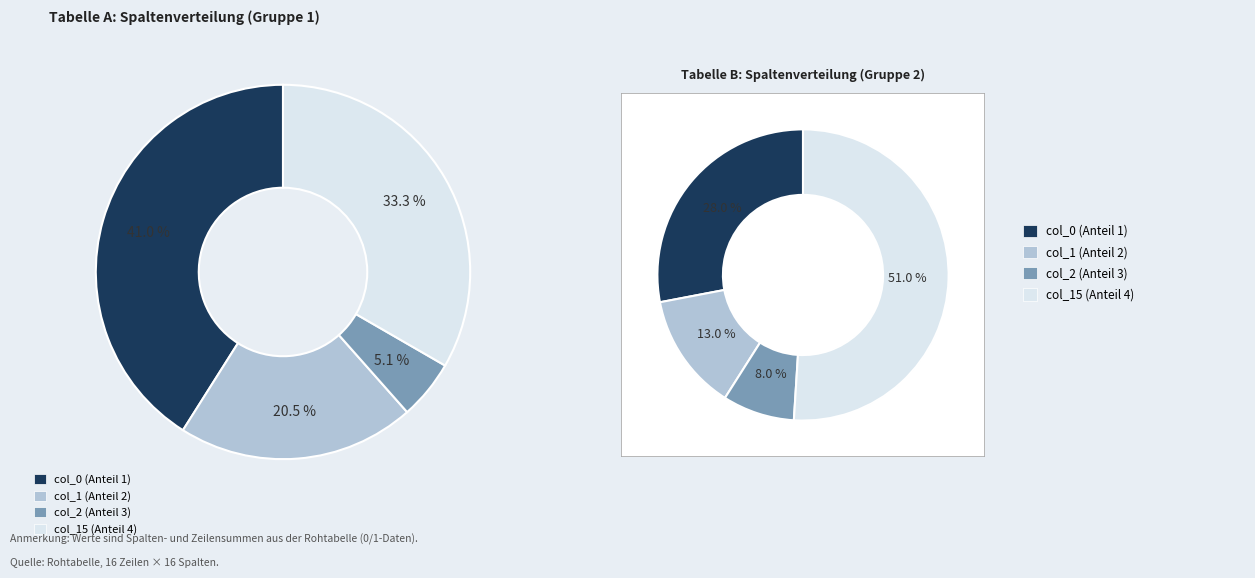

True or false: 8 accounts for 8% of the total.

True